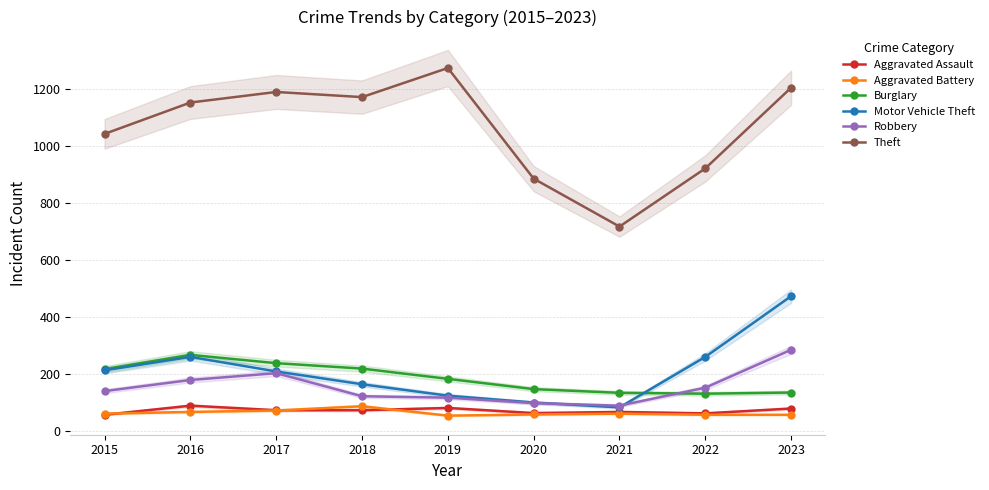

Reading left to right, what are all the values shown in this chart?

Aggravated Assault: 2015=56	2016=88	2017=72	2018=72	2019=80	2020=62	2021=66	2022=61	2023=78
Aggravated Battery: 2015=60	2016=66	2017=71	2018=86	2019=53	2020=57	2021=60	2022=56	2023=56
Burglary: 2015=216	2016=266	2017=237	2018=218	2019=182	2020=146	2021=133	2022=130	2023=134
Motor Vehicle Theft: 2015=212	2016=259	2017=208	2018=163	2019=123	2020=99	2021=82	2022=259	2023=472
Robbery: 2015=139	2016=178	2017=202	2018=121	2019=116	2020=97	2021=88	2022=151	2023=284
Theft: 2015=1041	2016=1151	2017=1188	2018=1170	2019=1272	2020=884	2021=716	2022=920	2023=1203